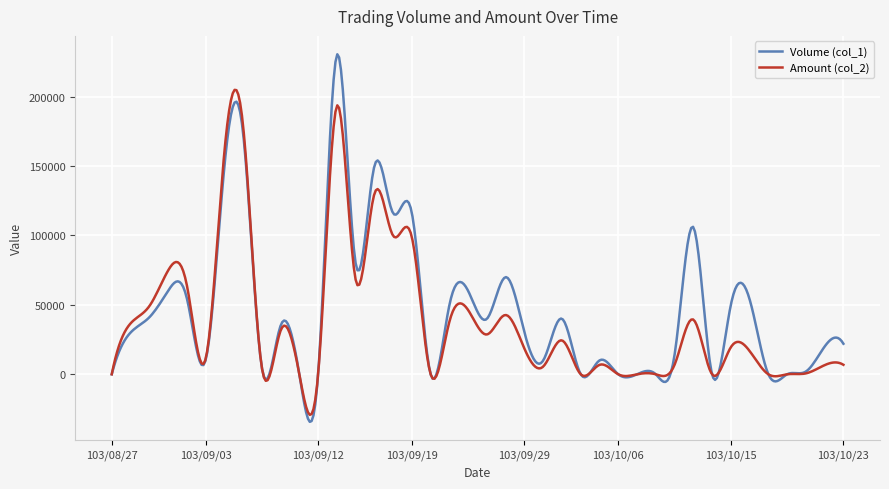

List the series in order of their peak value, highest first.

Volume (col_1), Amount (col_2)